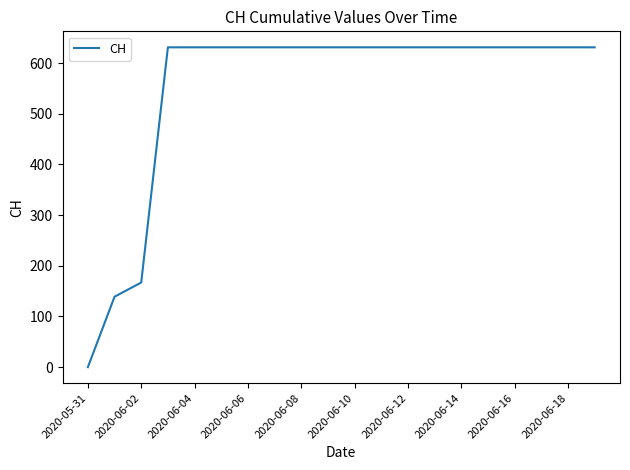

What is the maximum value shown in the chart?

631